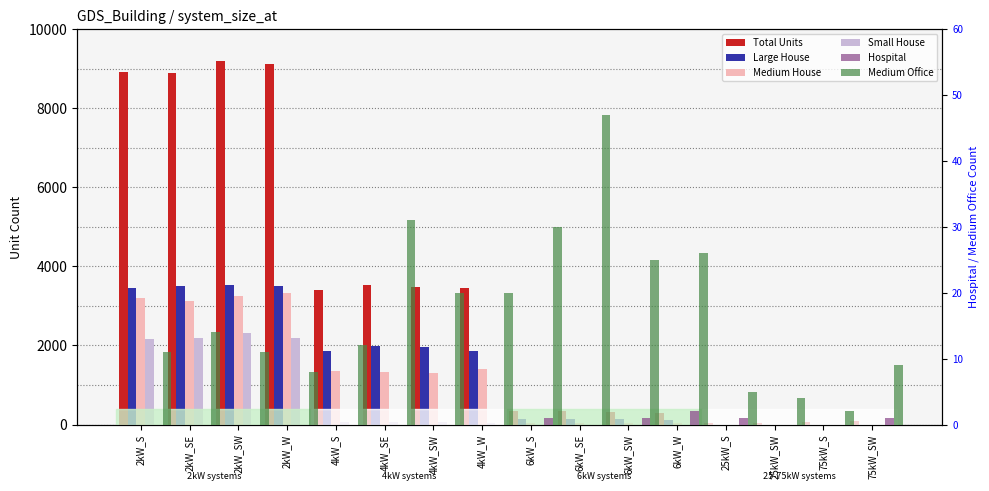

What is the difference between the Medium Office values at 4kW_SW and 6kW_W?

6